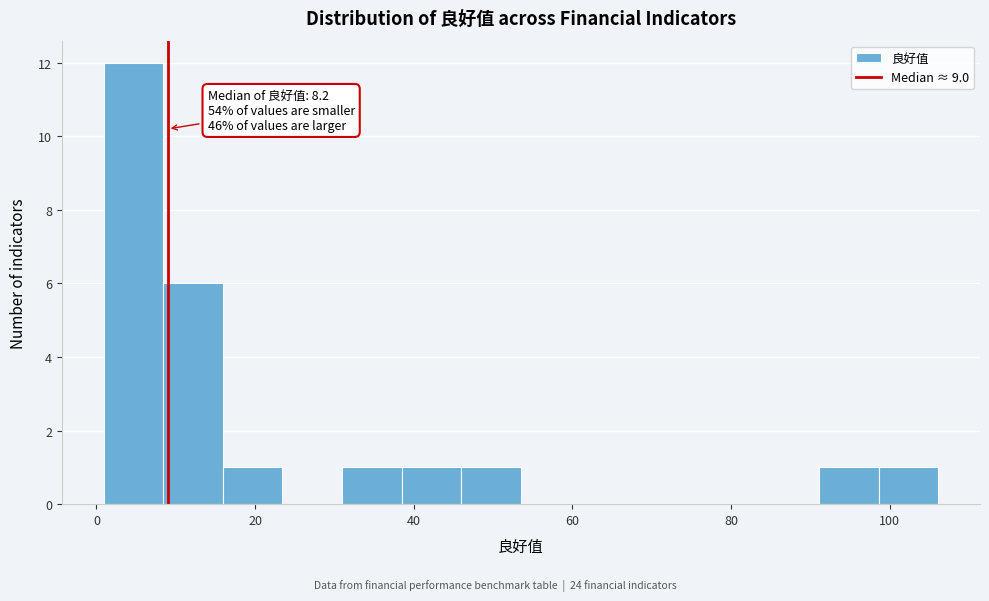

Read against the x-axis, roughly where is the centre of the tallest bar?

4